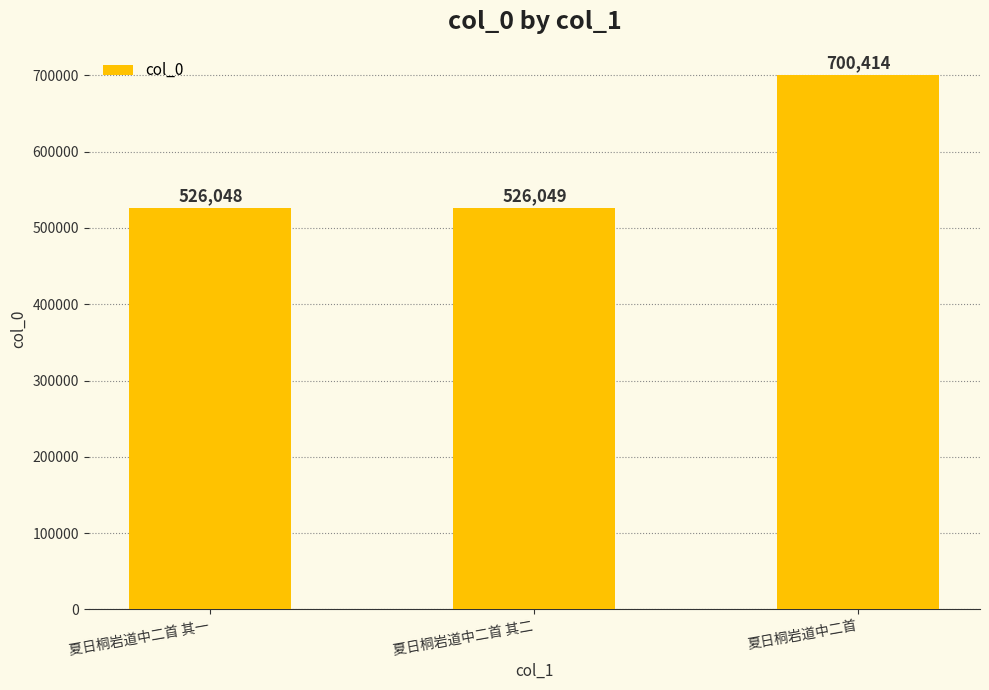

Read the value at 夏日桐岩道中二首.

700414